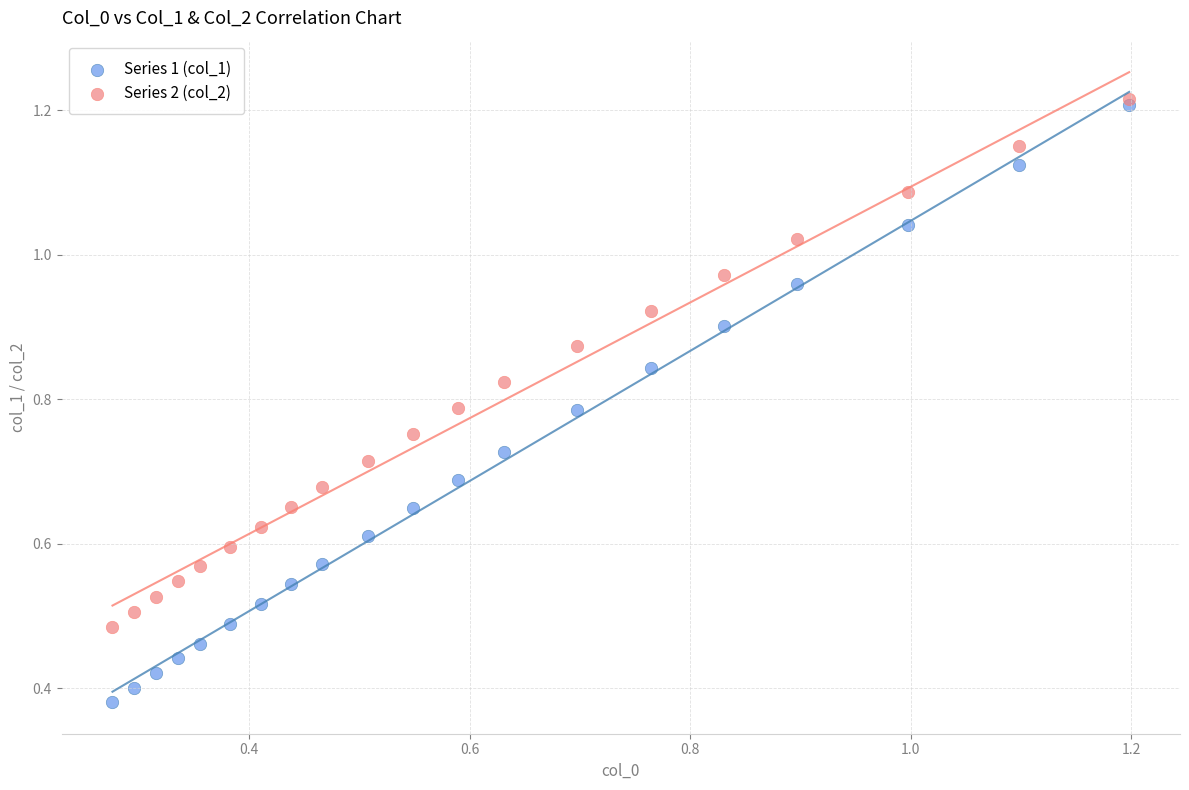

Which series has the largest Y range (max minus min)?

Series 1 (col_1)